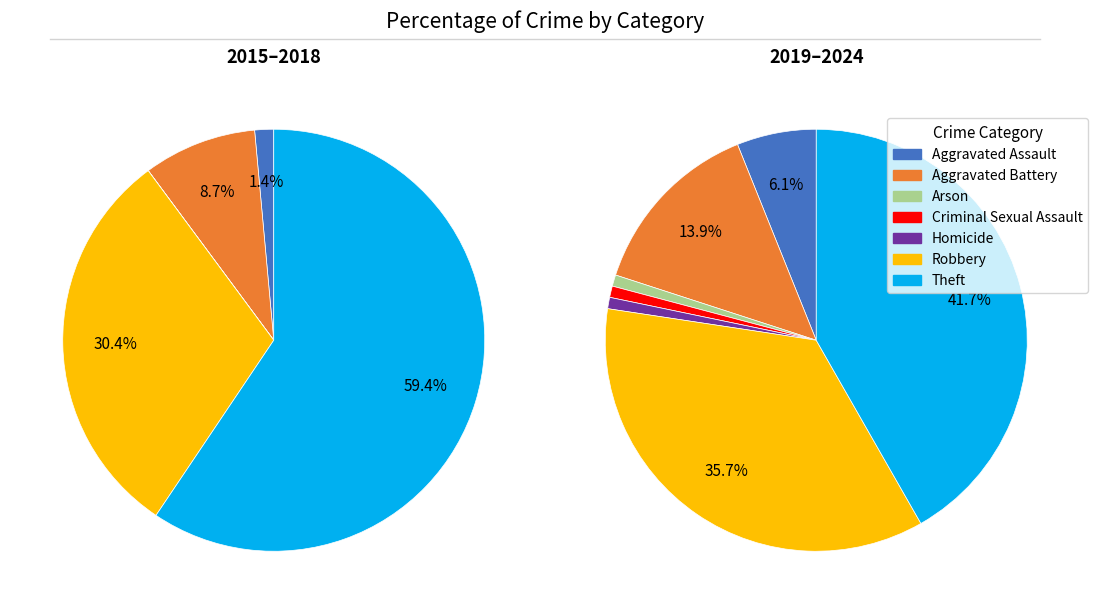

How many slices are in this pie chart?

7